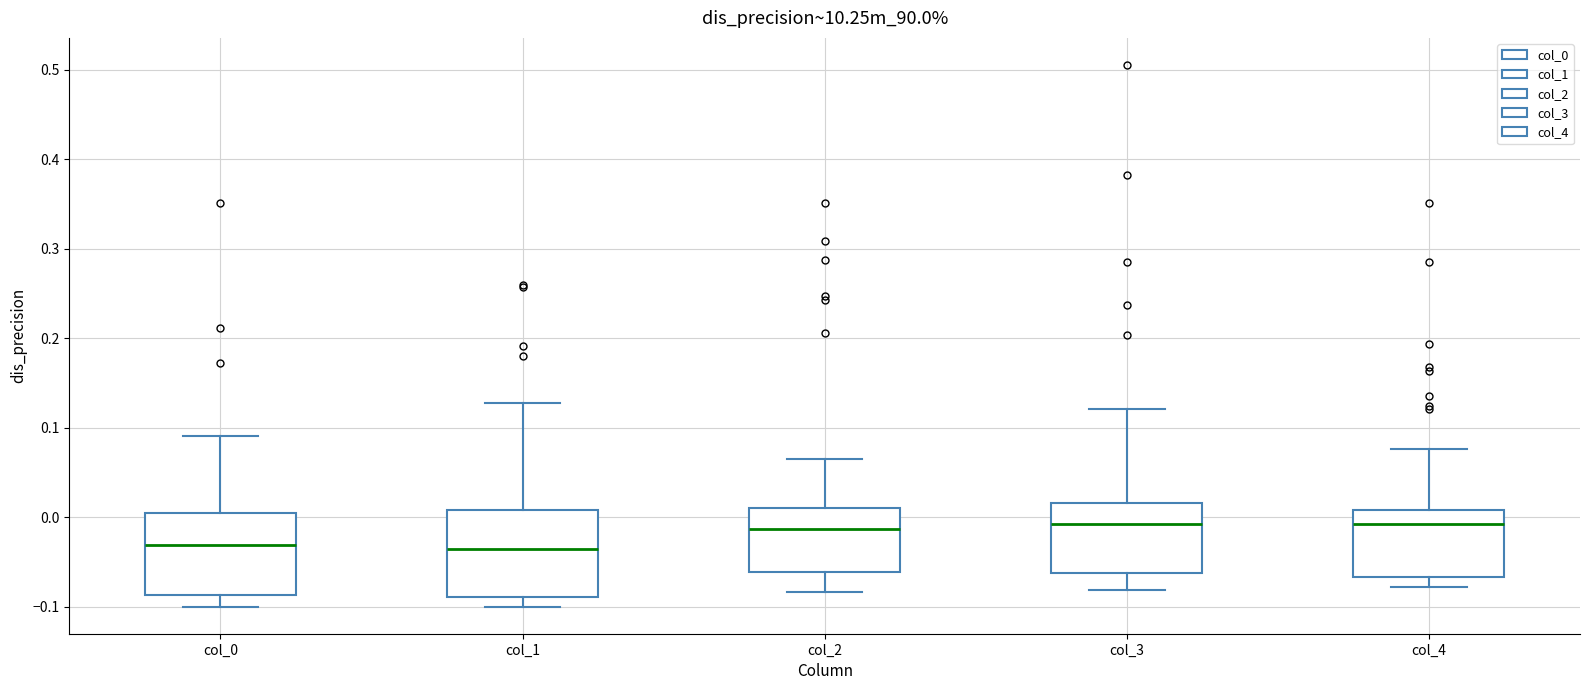

Where is the upper edge of the box for col_4 on the y-axis? The values are not printed on the chart, so give them approximately, as read against the axis.

0.01